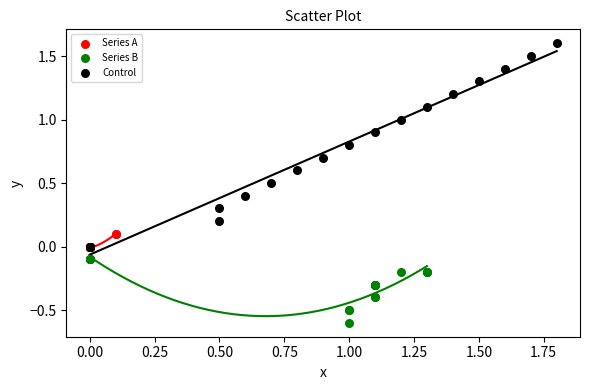

Which series has the largest Y range (max minus min)?

Control